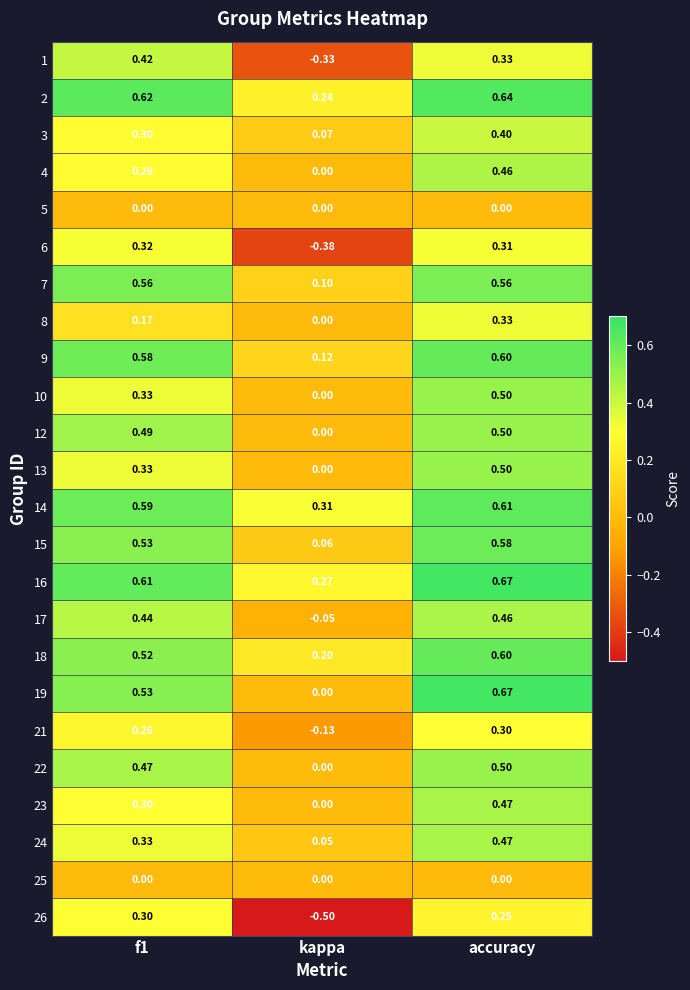

Where is 15 nearest to the value 0?

kappa